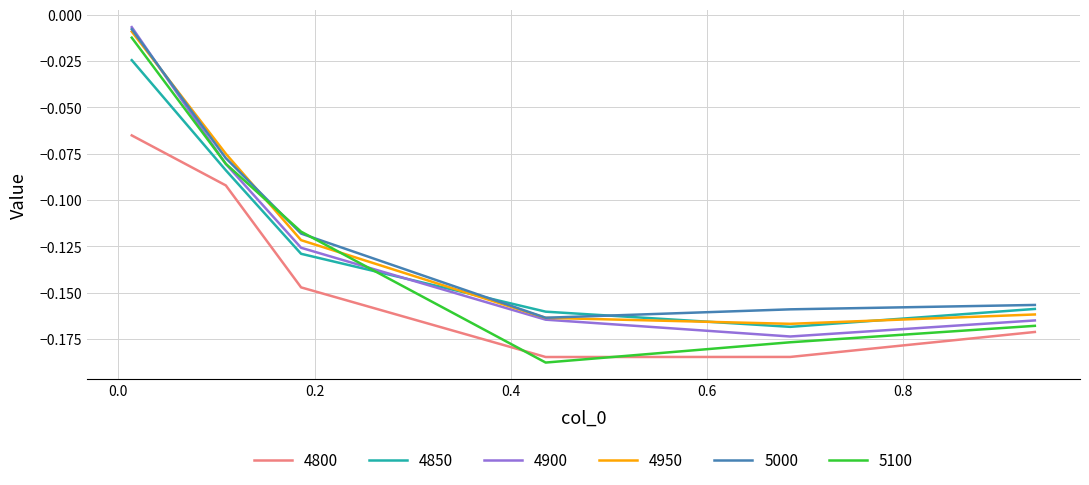

True or false: 4850 and 4900 cross at least once.

True